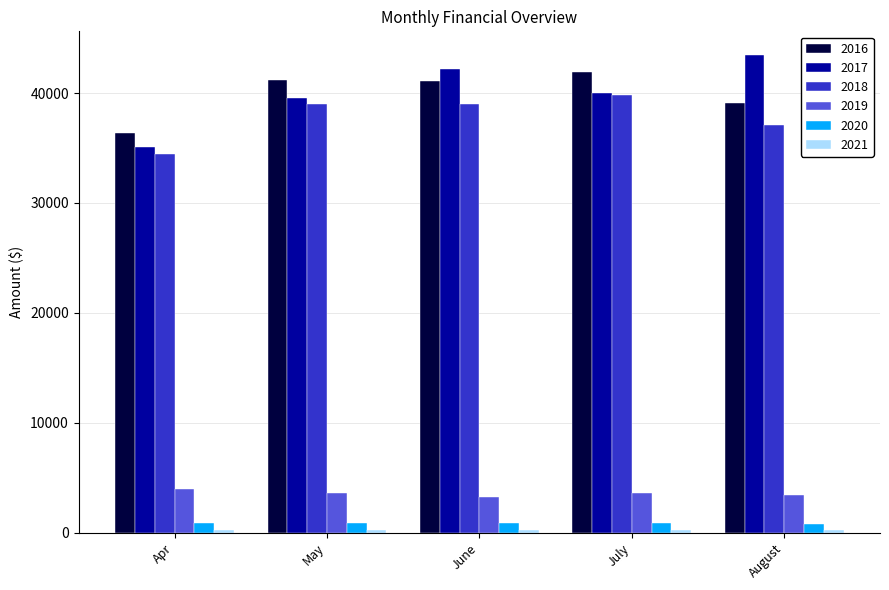

The 2017 series shows 18758.2 at June. True or false?

False